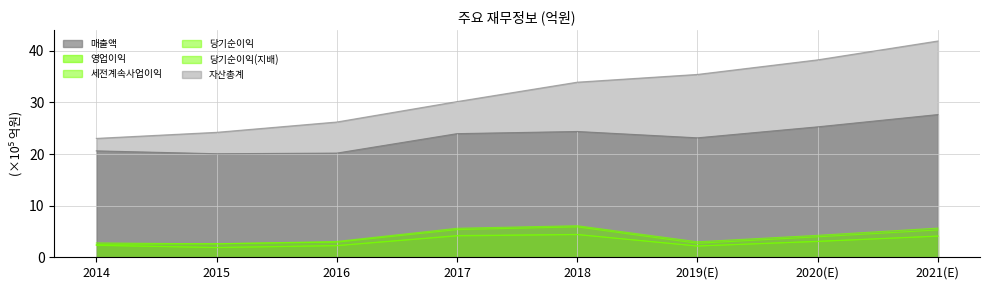

Reading right to left, transcribe all the data shown in this chart.

매출액: 27.7	25.3	23.1	24.4	24.0	20.2	20.1	20.6
영업이익: 5.3	4.0	2.7	5.9	5.4	2.9	2.6	2.5
세전계속사업이익: 5.7	4.3	3.0	6.1	5.6	3.1	2.6	2.8
당기순이익: 4.1	3.1	2.2	4.4	4.2	2.3	1.9	2.3
당기순이익(지배): 4.1	3.1	2.2	4.4	4.1	2.2	1.9	2.3
자산총계: 41.9	38.3	35.4	33.9	30.2	26.2	24.2	23.0